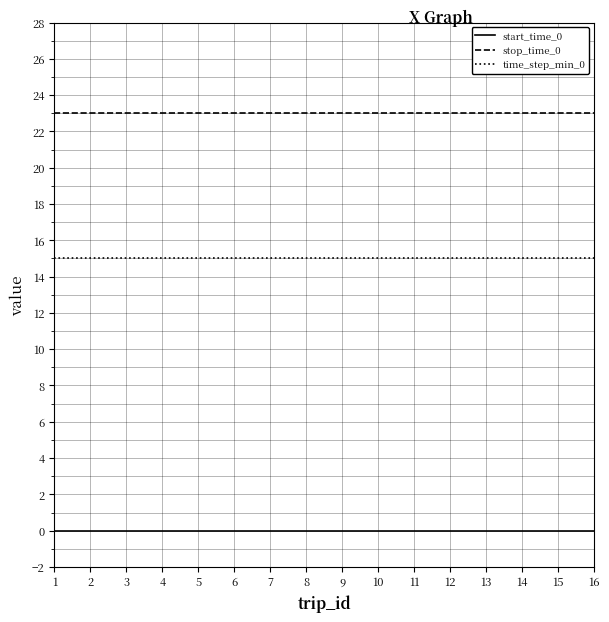

List the series in order of their overall mean, highest first.

stop_time_0, time_step_min_0, start_time_0